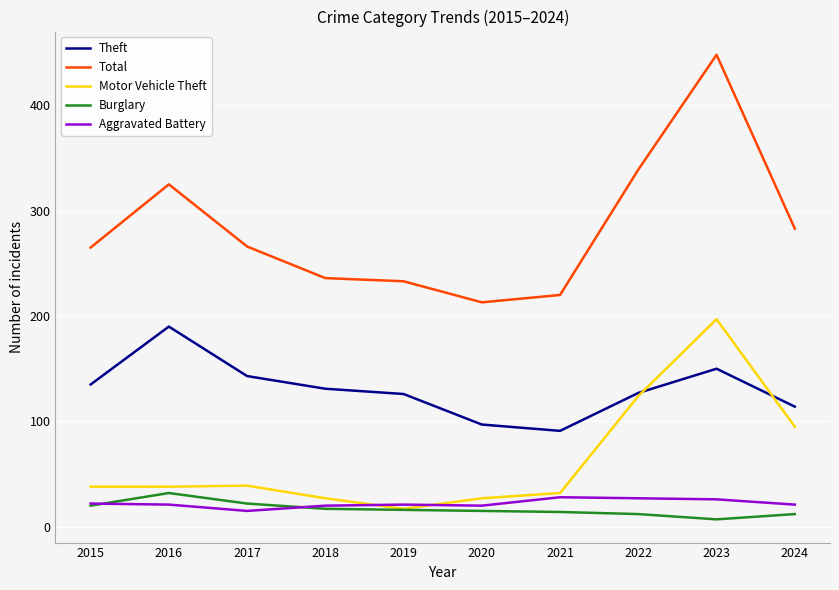

Which series has the largest range (max minus min)?

Total